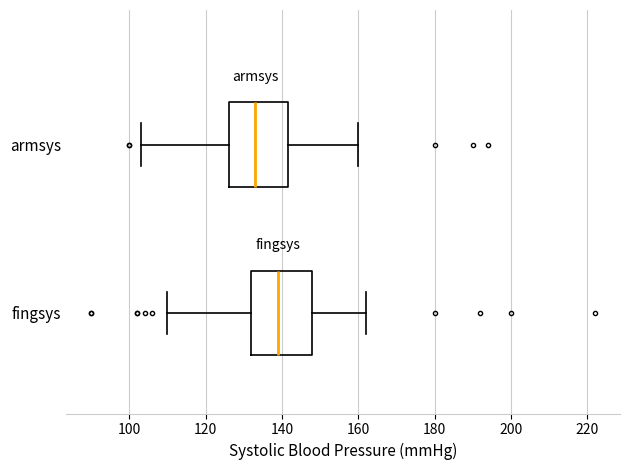

Reading bottom to top, read every box against the x-axis: the position of its median line, the range the box covers, and the ends of its whiskers. The values are not printed on the chart, so give them approximately, as read against the axis.

fingsys: median 140, box 132 to 148, whiskers 110 to 162
armsys: median 134, box 126 to 142, whiskers 104 to 160